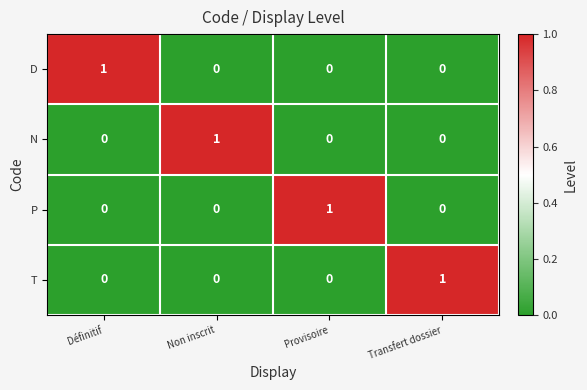

Which category has the highest value in the N series?

Non inscrit